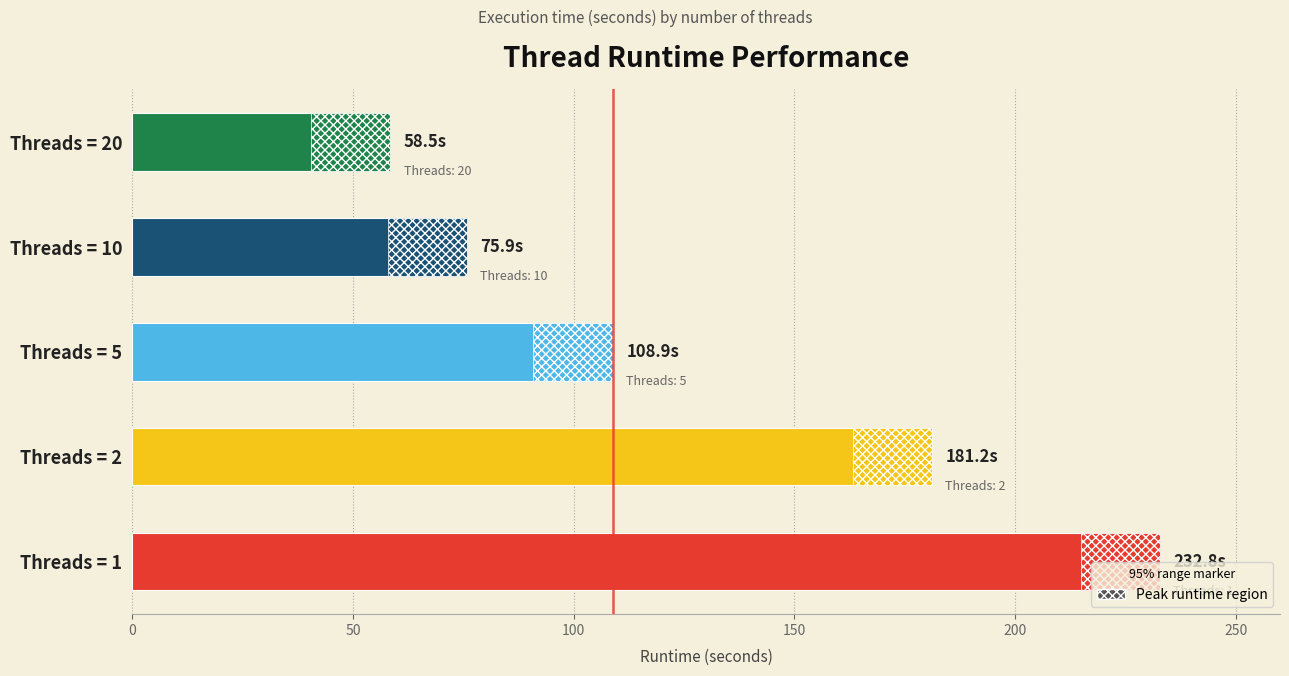

The value at Threads = 2 is 181.2. True or false?

True